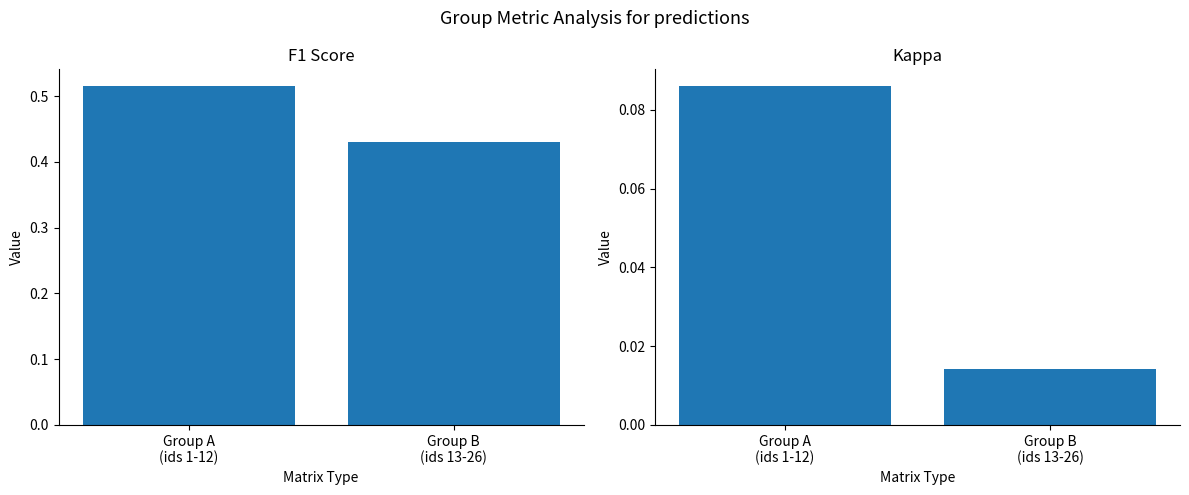

What is the total value across all series at Group B
(ids 13-26)?

0.4